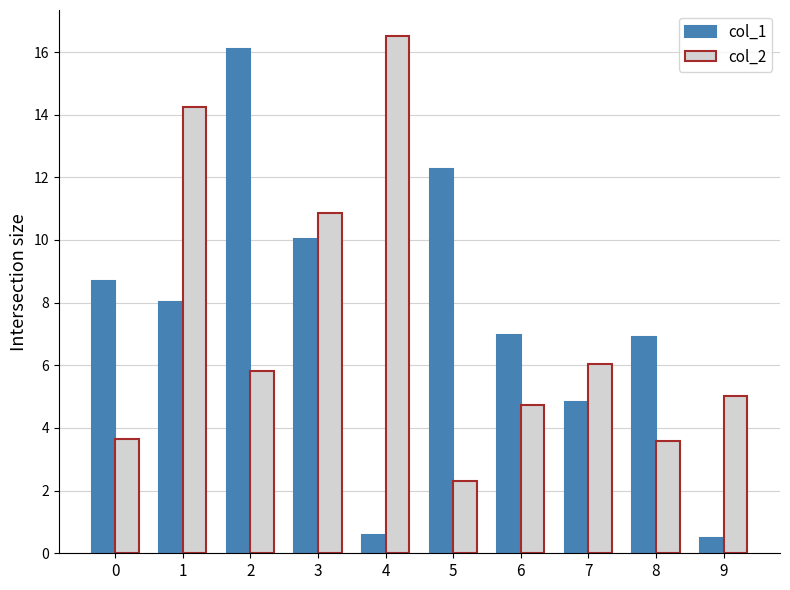

Which series changed the most between 0 and 8?

col_1